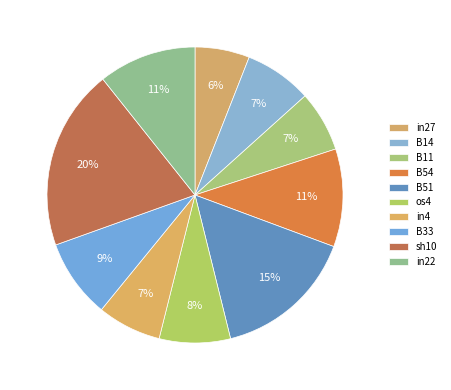

Rank the categories by value from lowest to highest.

in27, B11, in4, B14, os4, B33, B54, in22, B51, sh10